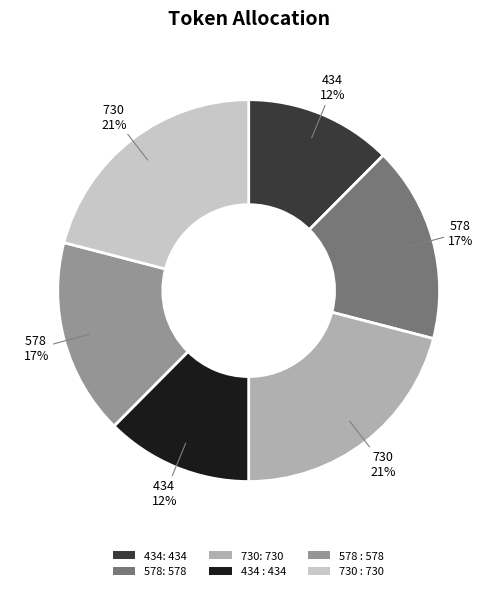

Is the sum of 434: 434 and 730: 730 greater than half?

No